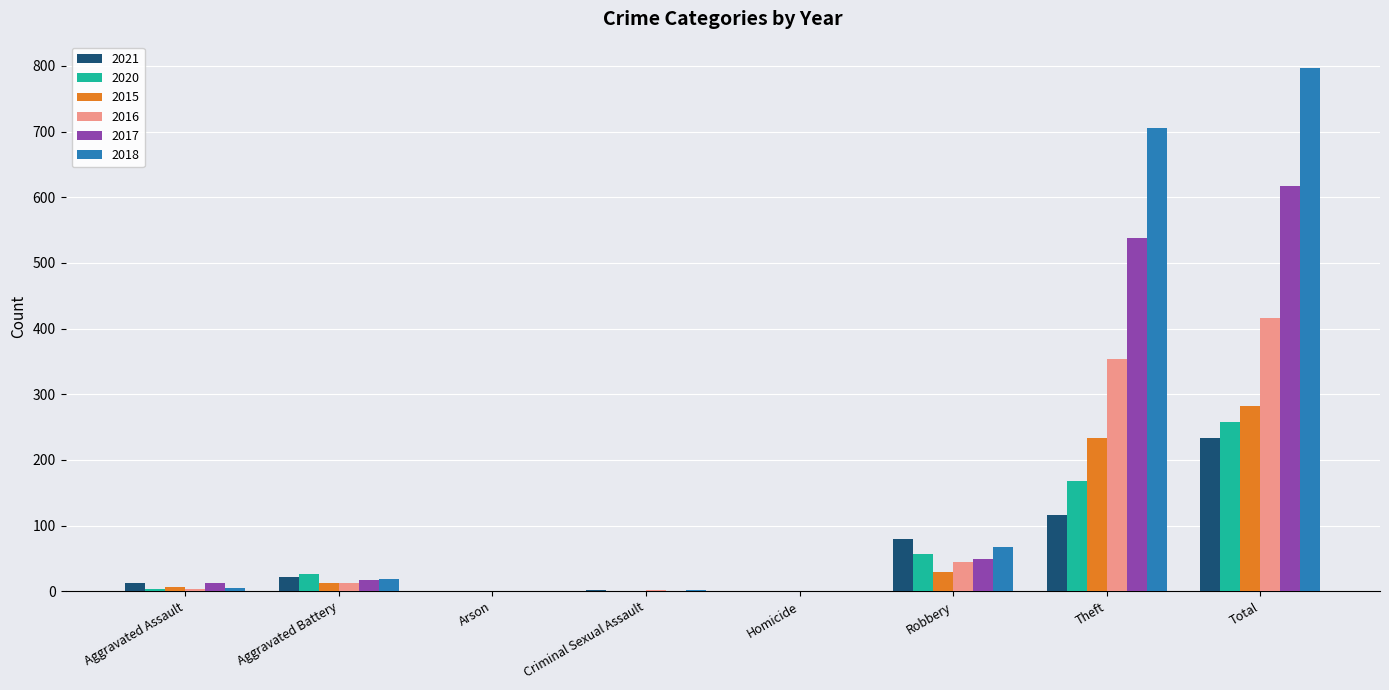

What is the sum of the 2016 values at Theft and Robbery?

398